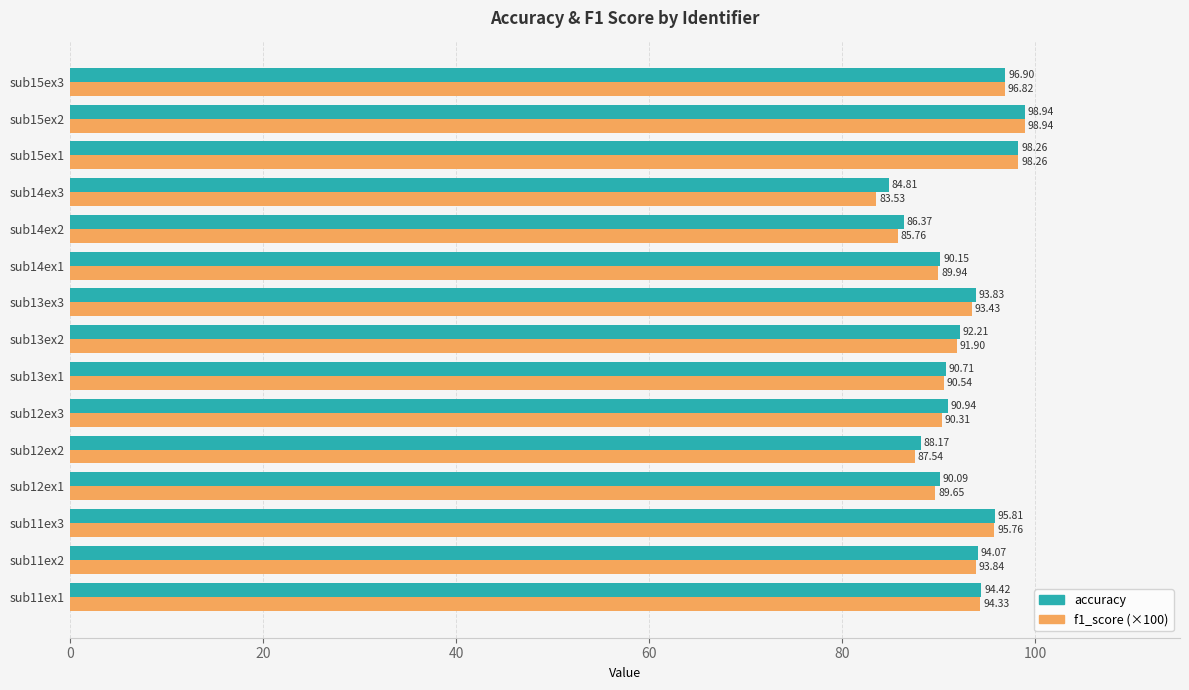

At which category is the sum across all series the highest?

sub15ex2